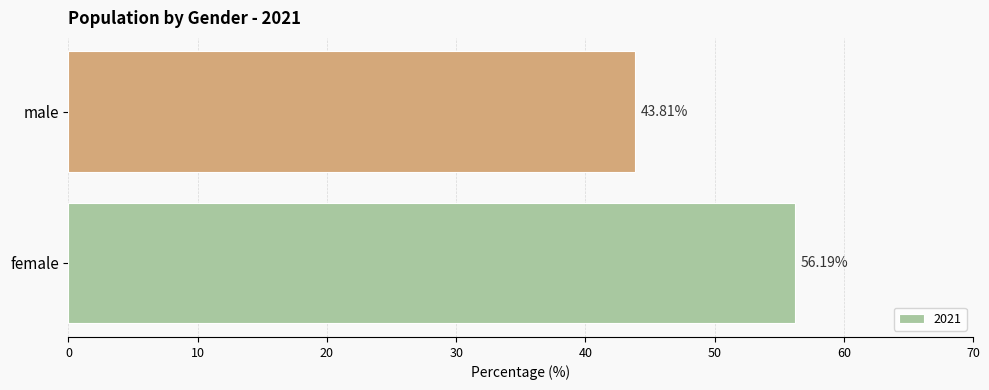

List the labels in order of value, largest first.

female, male